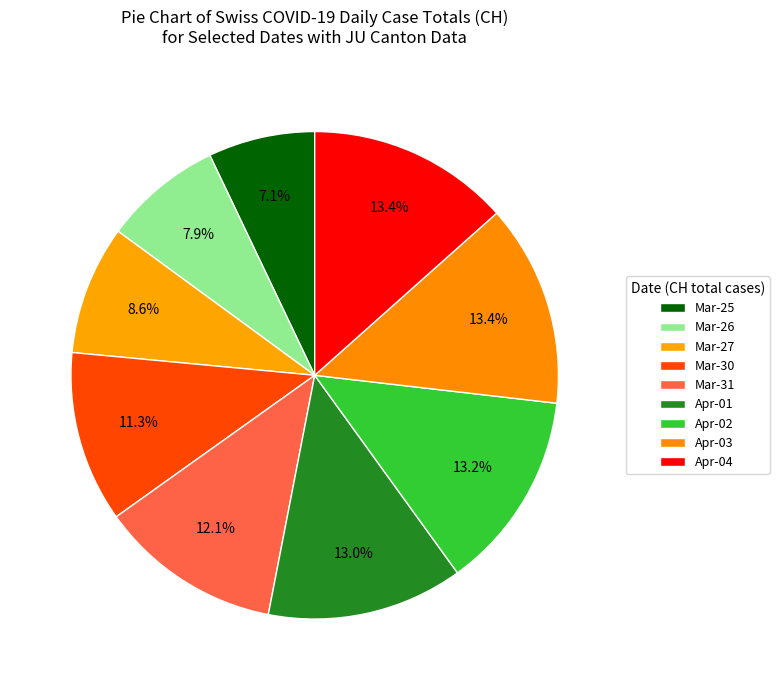

To the nearest percent, what is the average slice percentage?

11%